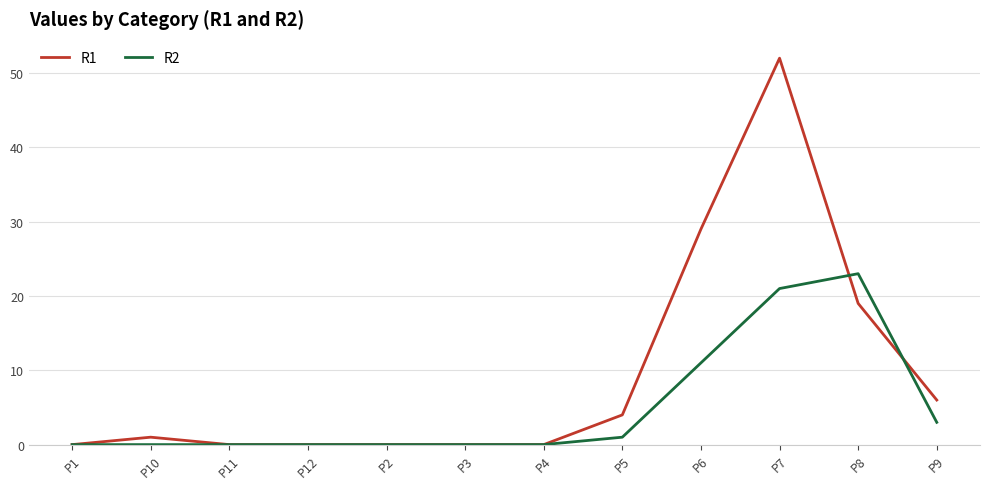

List the series in order of their overall mean, lowest first.

R2, R1